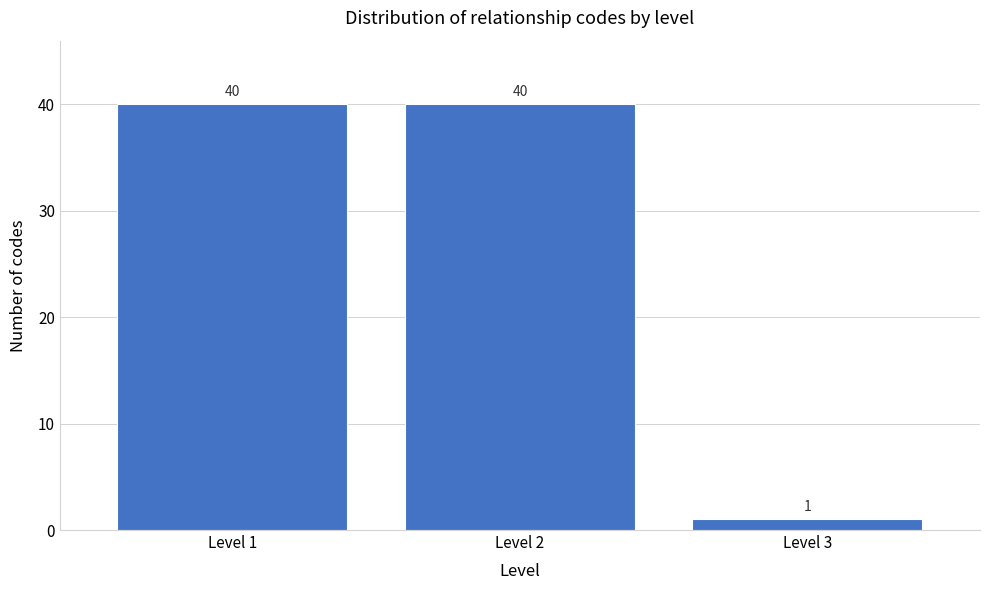

Reading left to right, extract all data points from this chart.

40	40	1